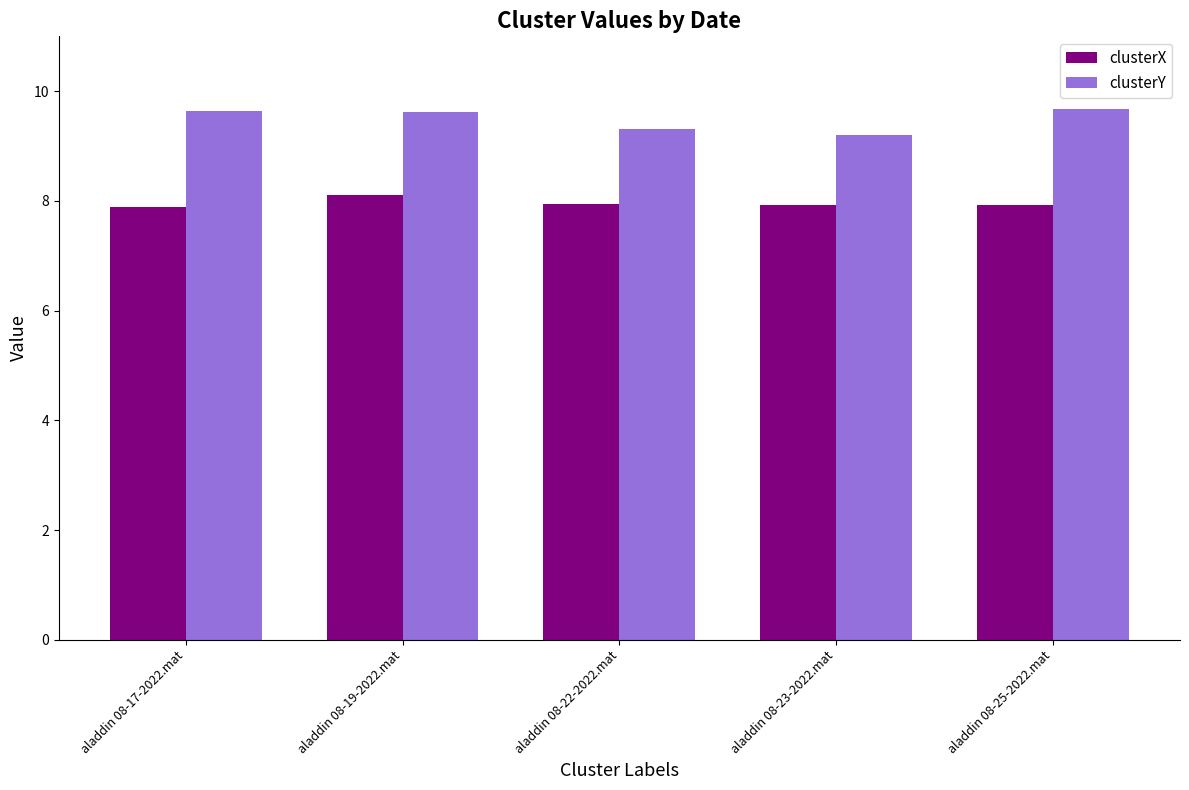

What is the sum of the clusterY values at aladdin 08-17-2022.mat and aladdin 08-19-2022.mat?

19.3